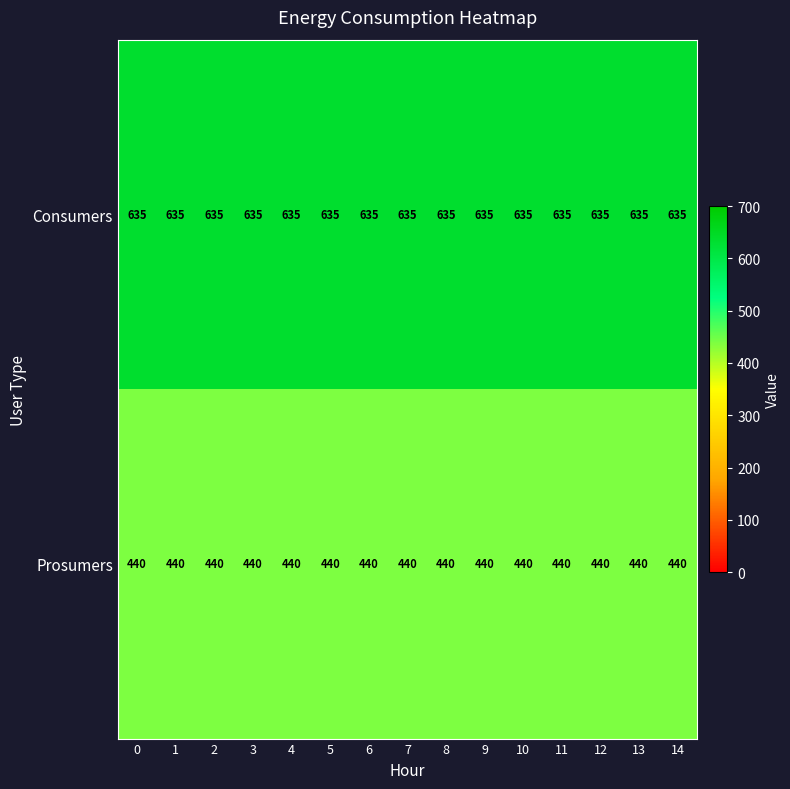

The Consumers series shows 635 at 10. True or false?

True